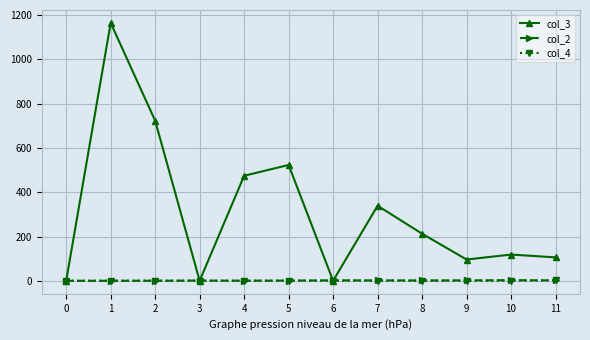

Which series has the largest total across all categories?

col_3